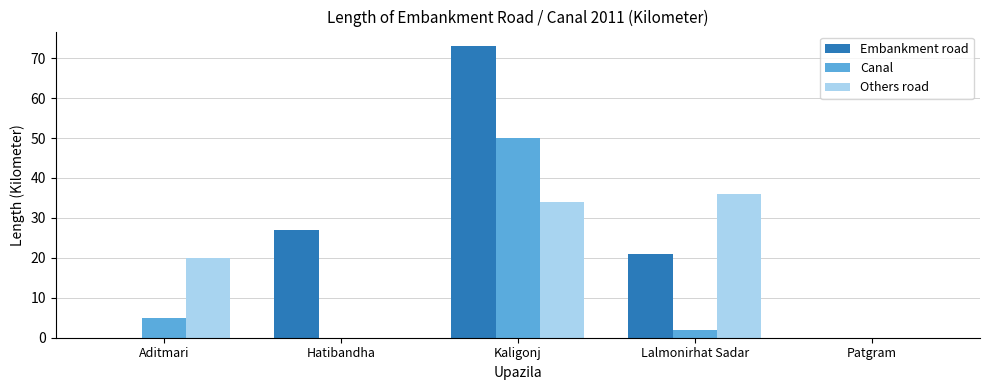

The value of Embankment road at Aditmari is 0. True or false?

True